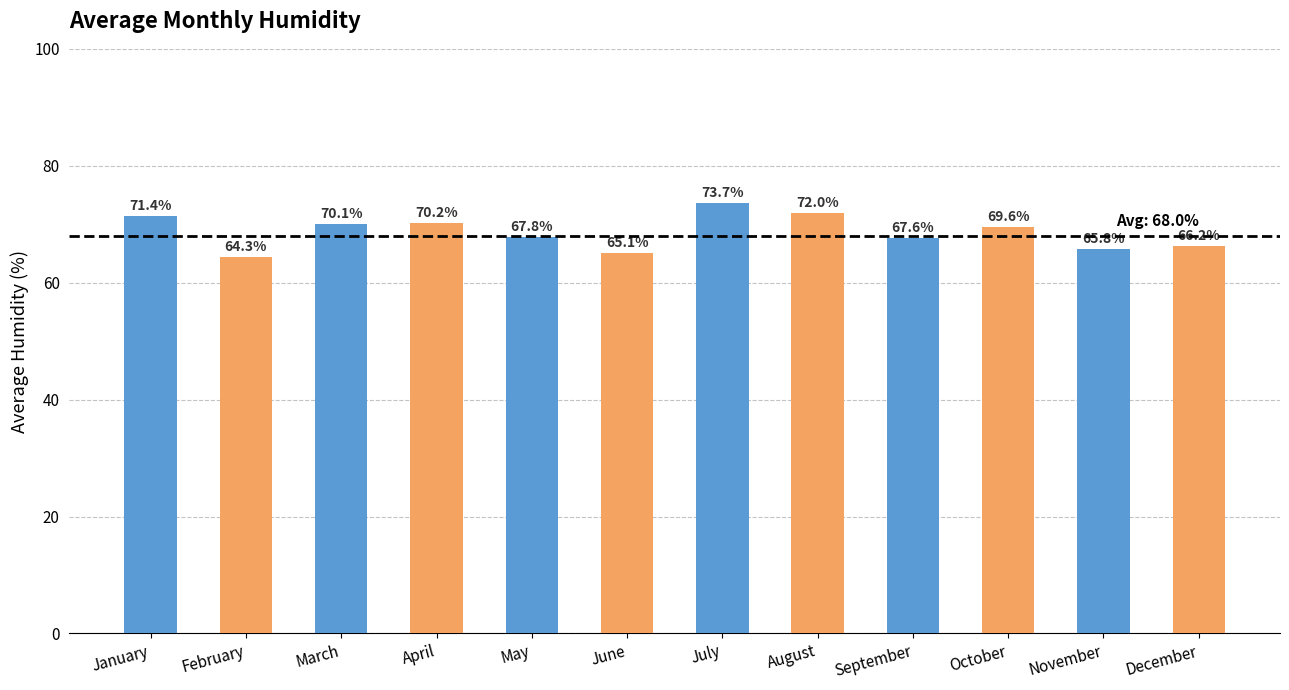

Reading left to right, list all the values displayed in this chart.

71.4	64.3	70.1	70.2	67.8	65.1	73.7	72.0	67.6	69.6	65.8	66.2